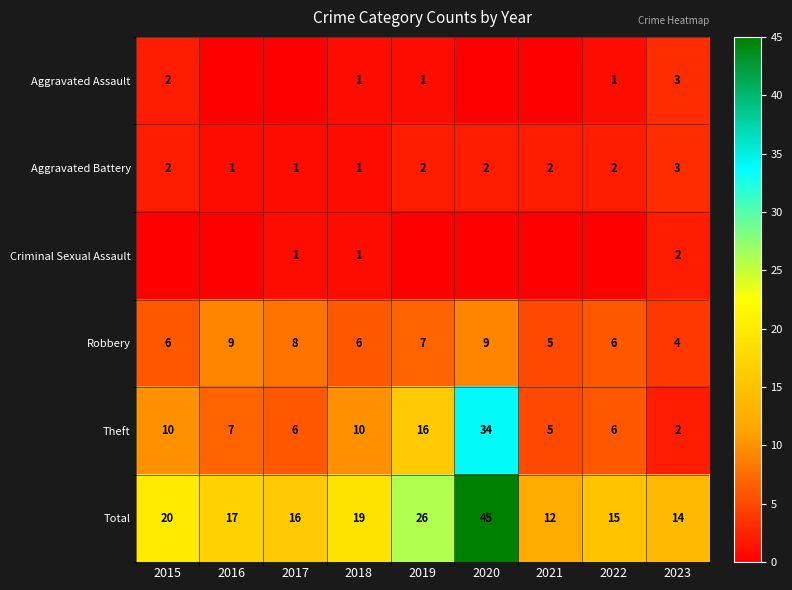

What is the difference between the second highest and minimum values in the Robbery series?

5